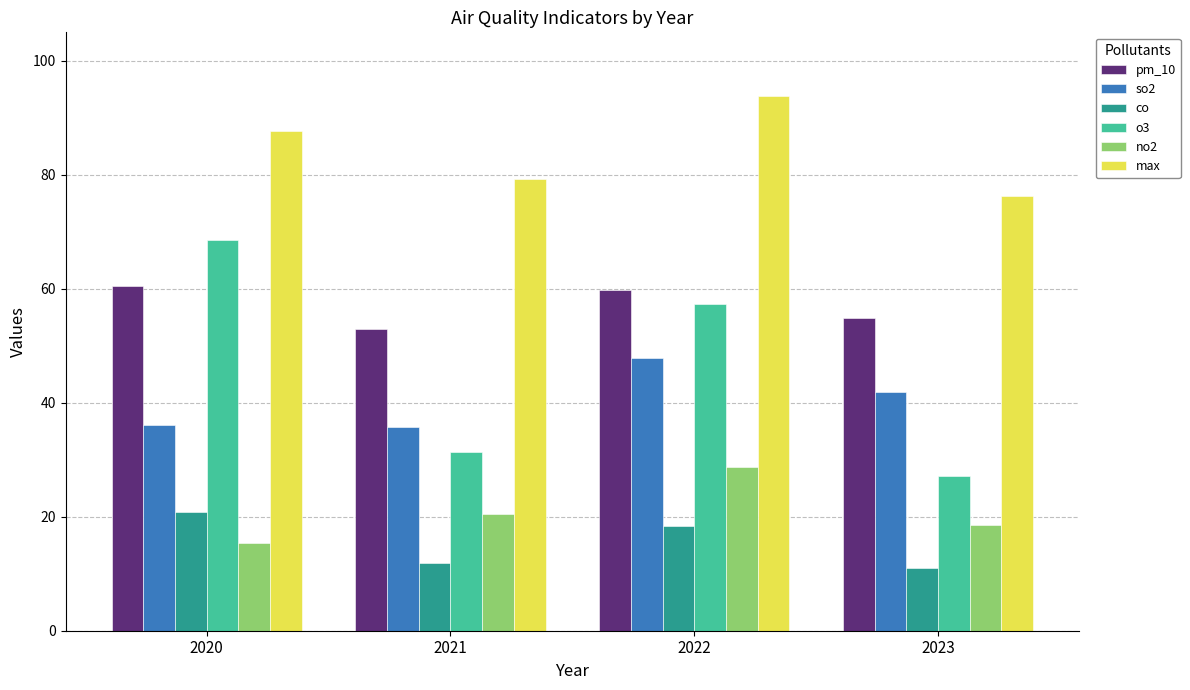

At which label does pm_10 first exceed 59?

2020